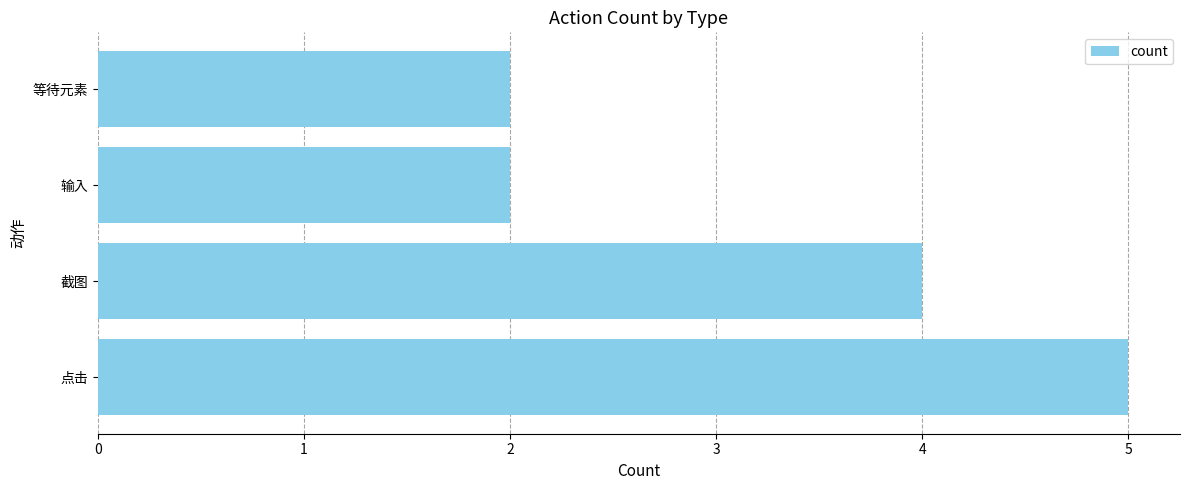

What is the minimum value shown in the chart?

2